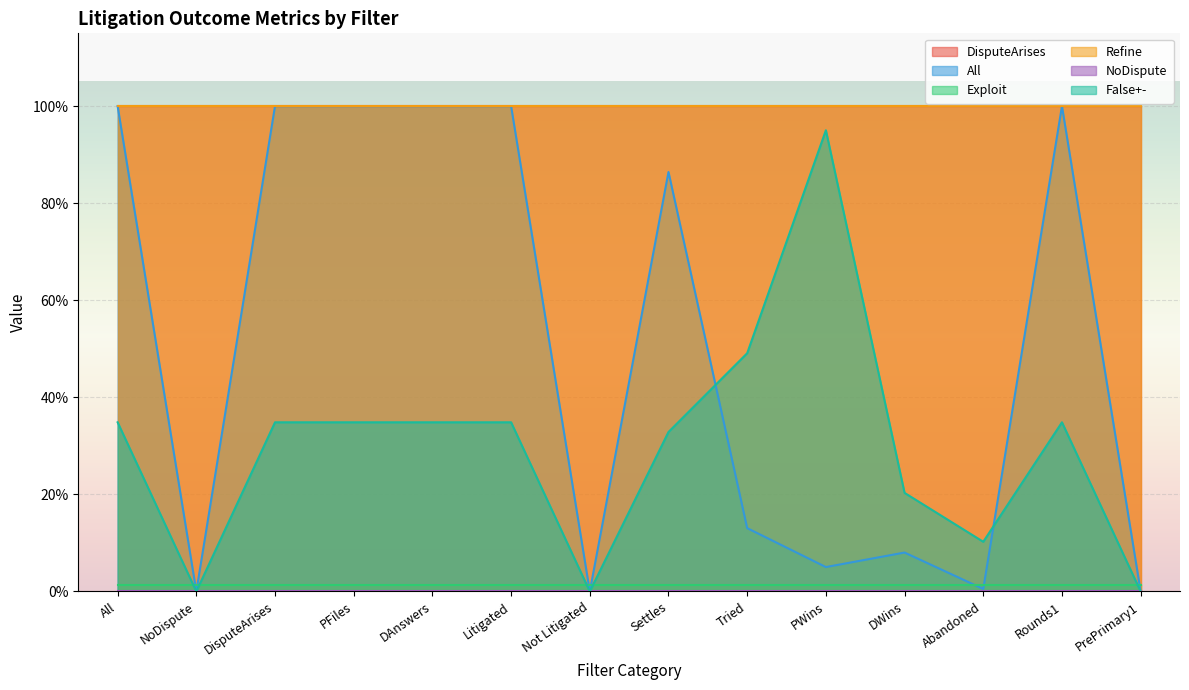

At which category does False+- reach its first local valley?

NoDispute